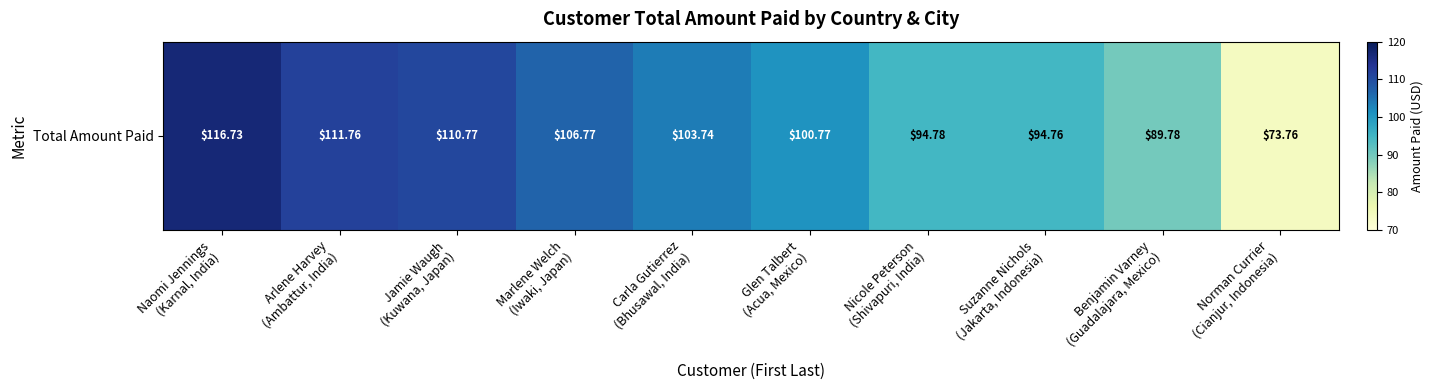

What is the difference between the values at Naomi Jennings
(Karnal, India) and Nicole Peterson
(Shivapuri, India)?

22.0